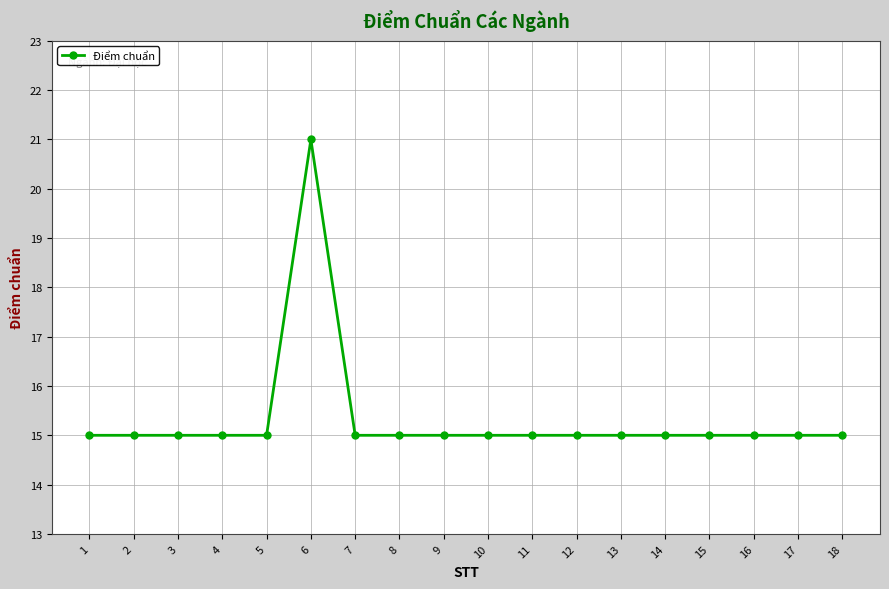

True or false: the data has more than 0 interior local peaks.

True